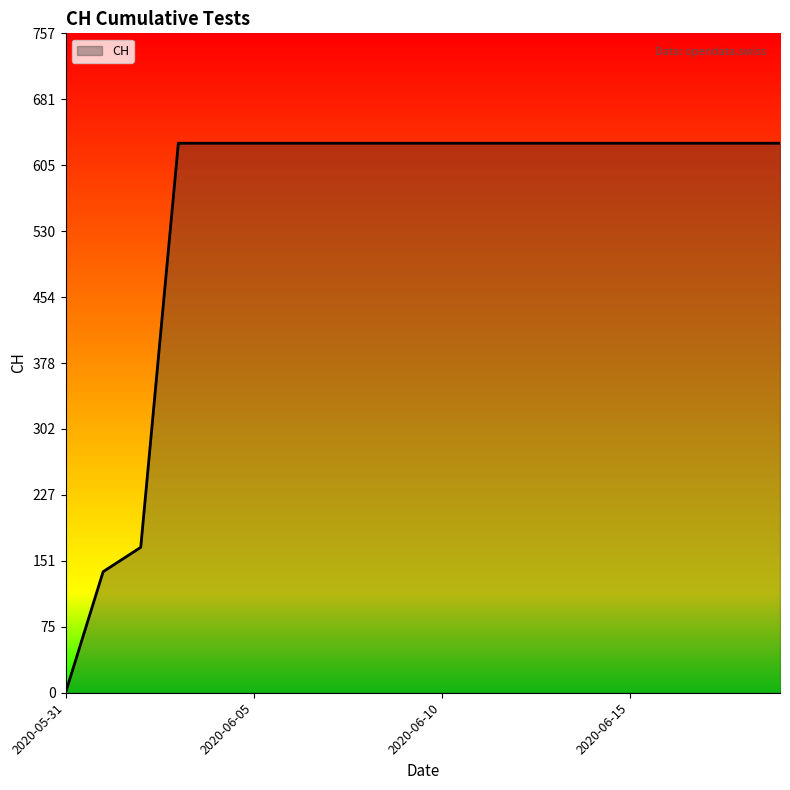

What is the difference between the maximum and minimum values?

631